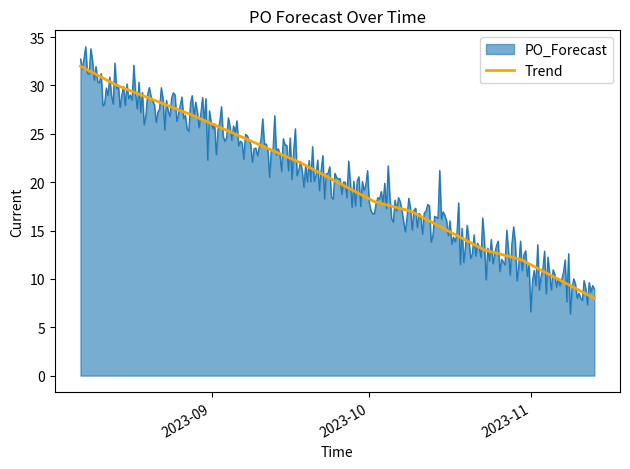

Which series has the largest range (max minus min)?

PO_Forecast